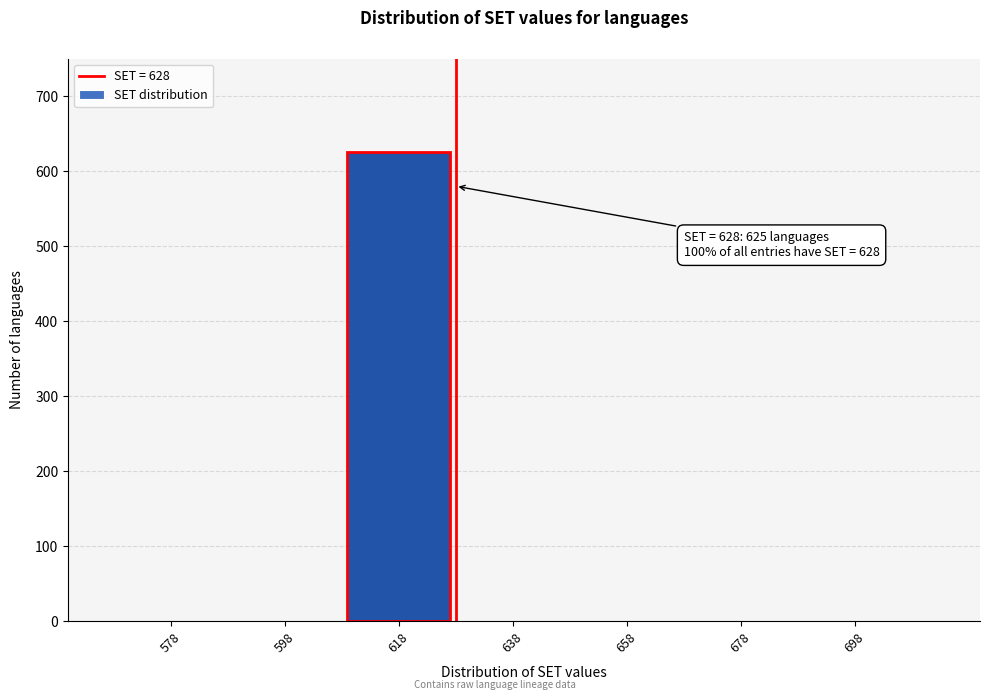

Reading left to right, transcribe all the data shown in this chart.

578=0	598=0	618=625	638=0	658=0	678=0	698=0